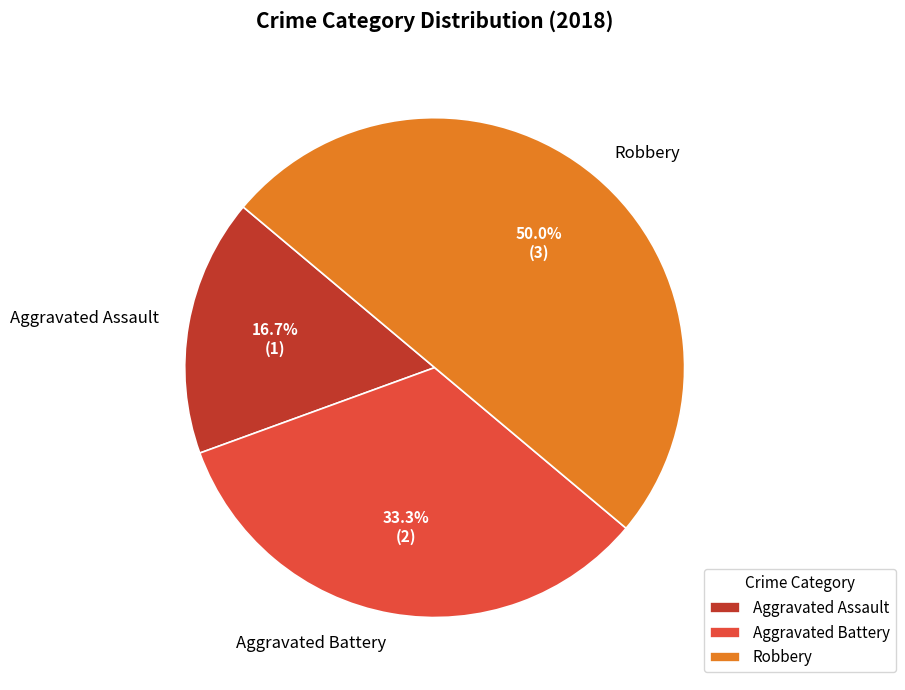

To the nearest percent, what is the difference between the largest and smallest slice percentages?

33%